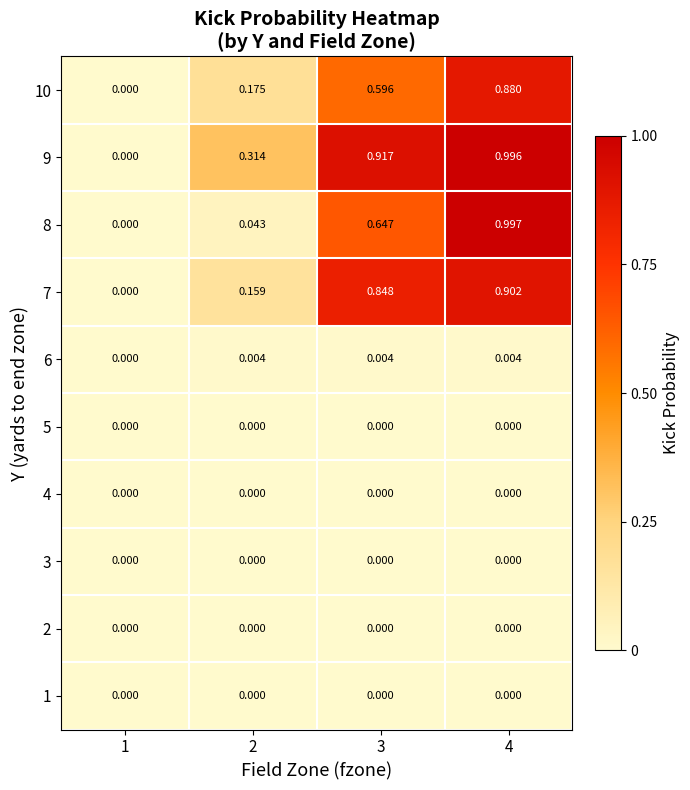

Which category has the lowest value across all series?

1